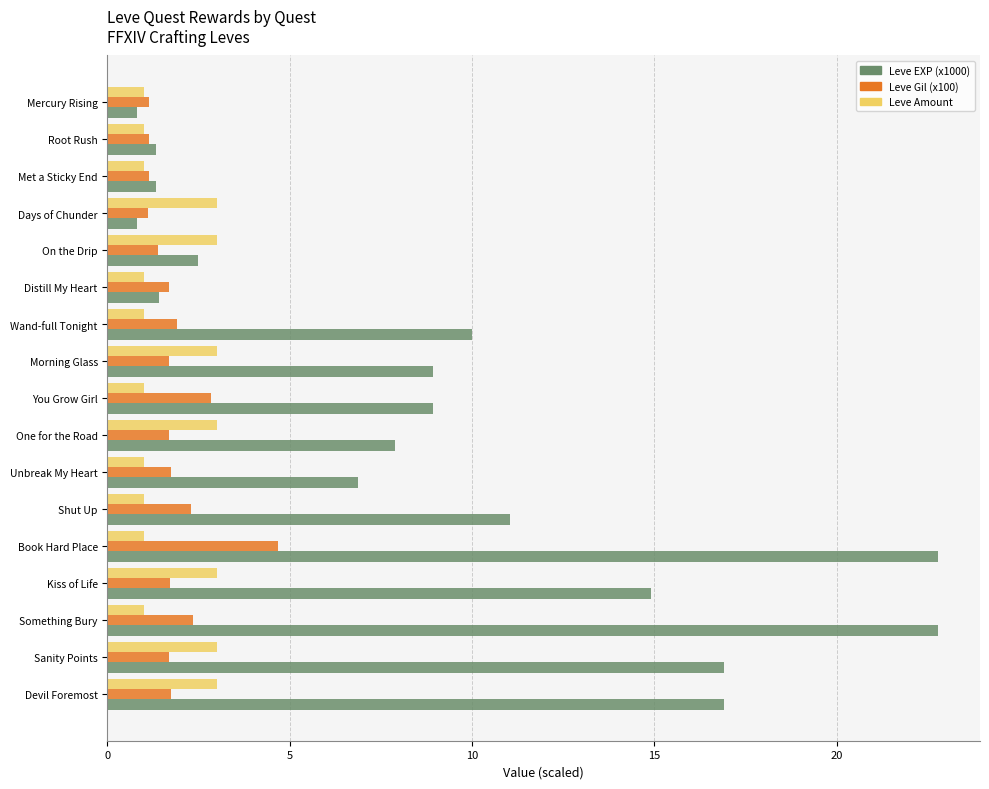

What is the total value across all series at Morning Glass?

13.6